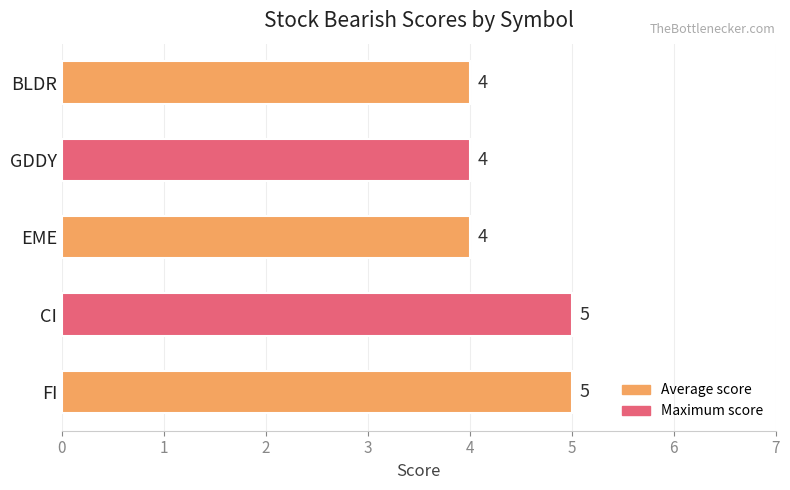

How many data points are above 4?

2